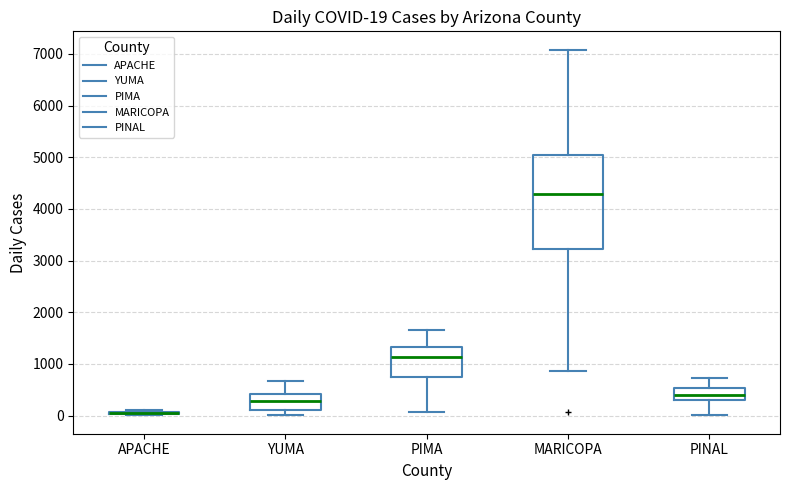

Comparing the boxes themselves (not the whiskers), which one is the tallest?

MARICOPA